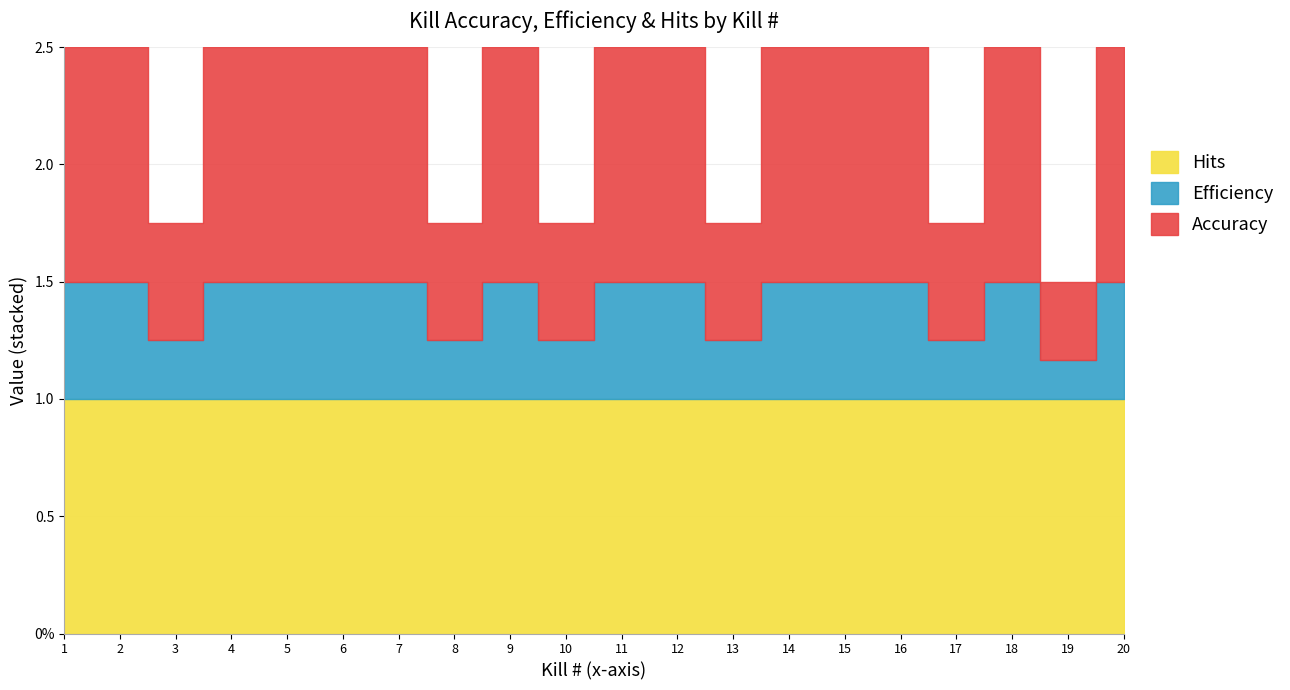

Does the chart display data point markers on the line(s)?

No